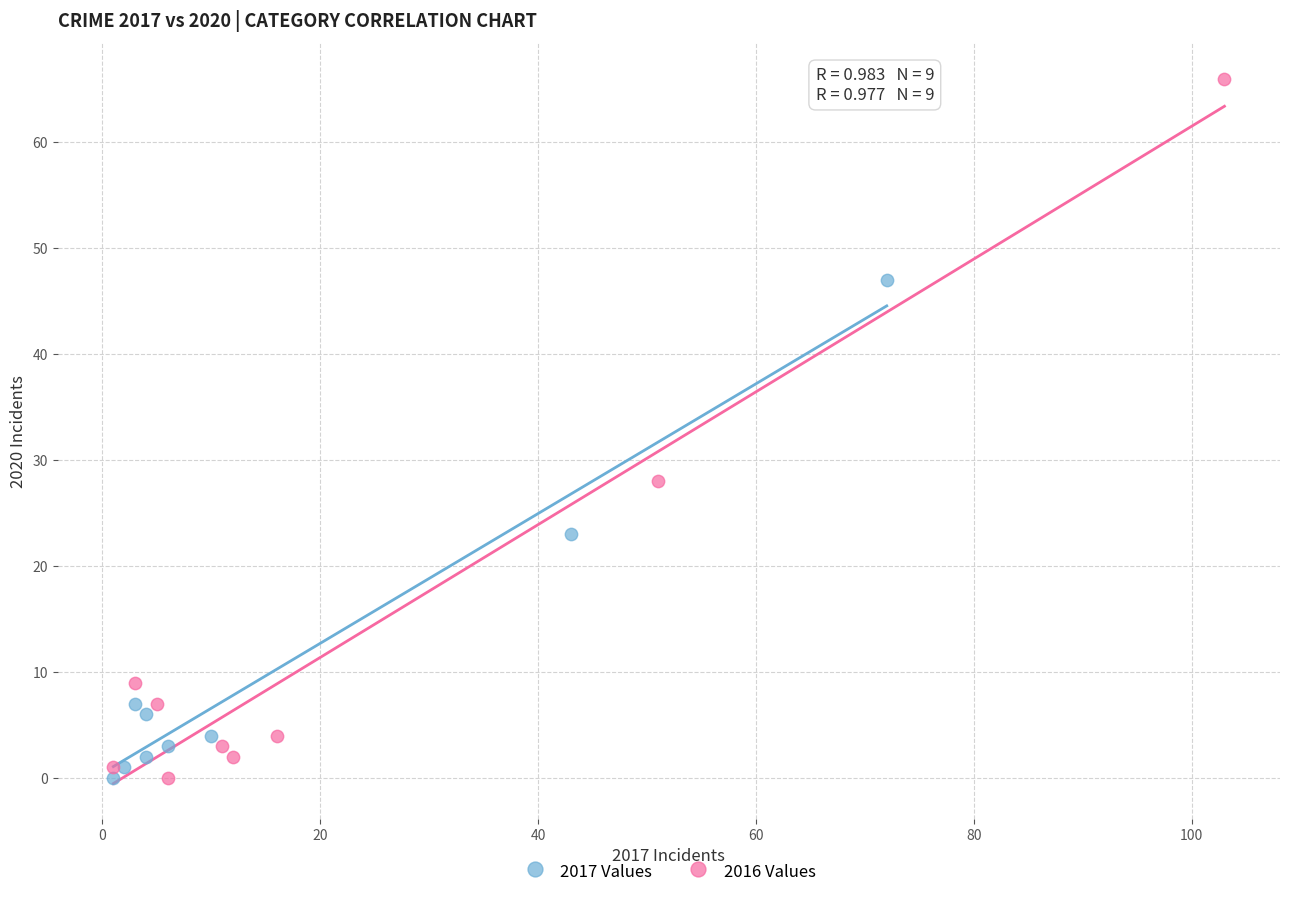

Which series reaches the maximum Y coordinate?

2016 Values